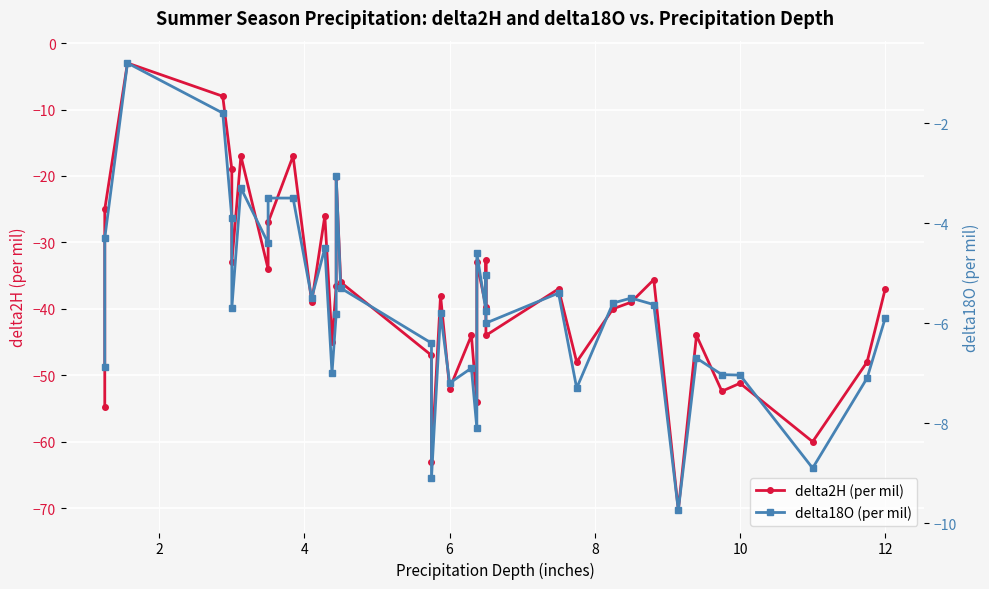

Reading right to left, extract all data points from this chart.

delta2H (per mil): -37.0	-48.0	-60.0	-51.2	-52.4	-44.0	-70.3	-35.6	-39.0	-40.0	-48.0	-37.0	-44.0	-32.6	-39.7	-33.0	-54.0	-44.0	-52.0	-38.0	-63.0	-47.0	-36.0	-20.2	-36.6	-45.0	-26.0	-39.0	-17.0	-27.0	-34.0	-17.0	-33.0	-19.0	-8.0	-3.0	-25.0	-54.8
delta18O (per mil): -5.9	-7.1	-8.9	-7.0	-7.0	-6.7	-9.7	-5.6	-5.5	-5.6	-7.3	-5.4	-6.0	-5.0	-5.8	-4.6	-8.1	-6.9	-7.2	-5.8	-9.1	-6.4	-5.3	-3.0	-5.8	-7.0	-4.5	-5.5	-3.5	-3.5	-4.4	-3.3	-5.7	-3.9	-1.8	-0.8	-4.3	-6.9